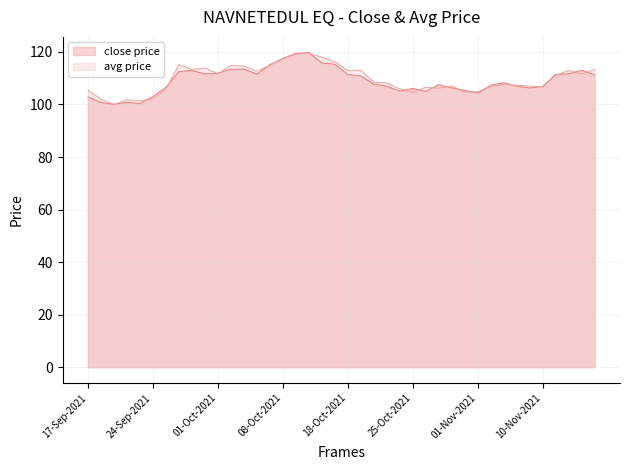

Between 01-Nov-2021 and 02-Nov-2021, which is larger?

02-Nov-2021